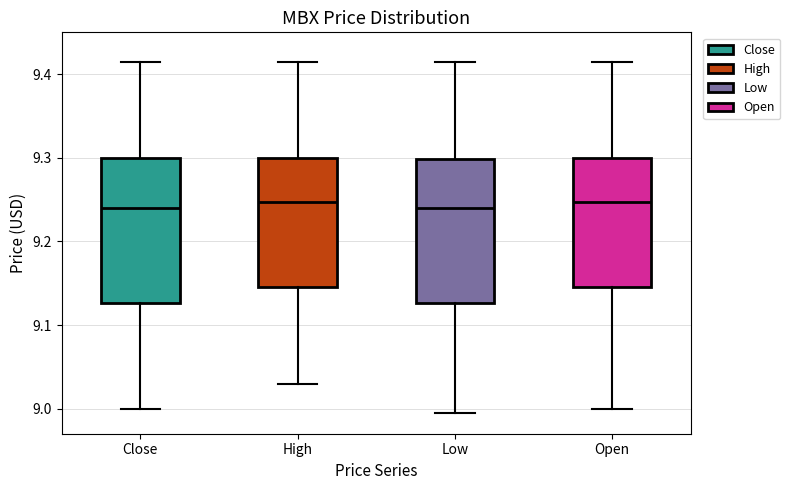

Where does the upper whisker of the box for Open end on the y-axis? The values are not printed on the chart, so give them approximately, as read against the axis.

9.41